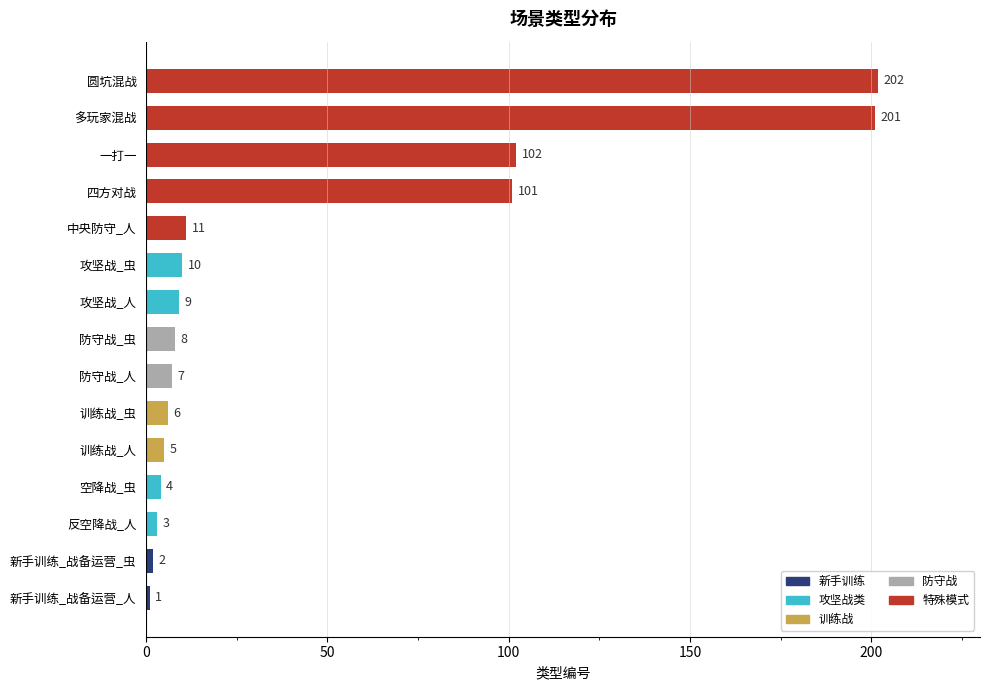

At which label is the value closest to 101?

四方对战